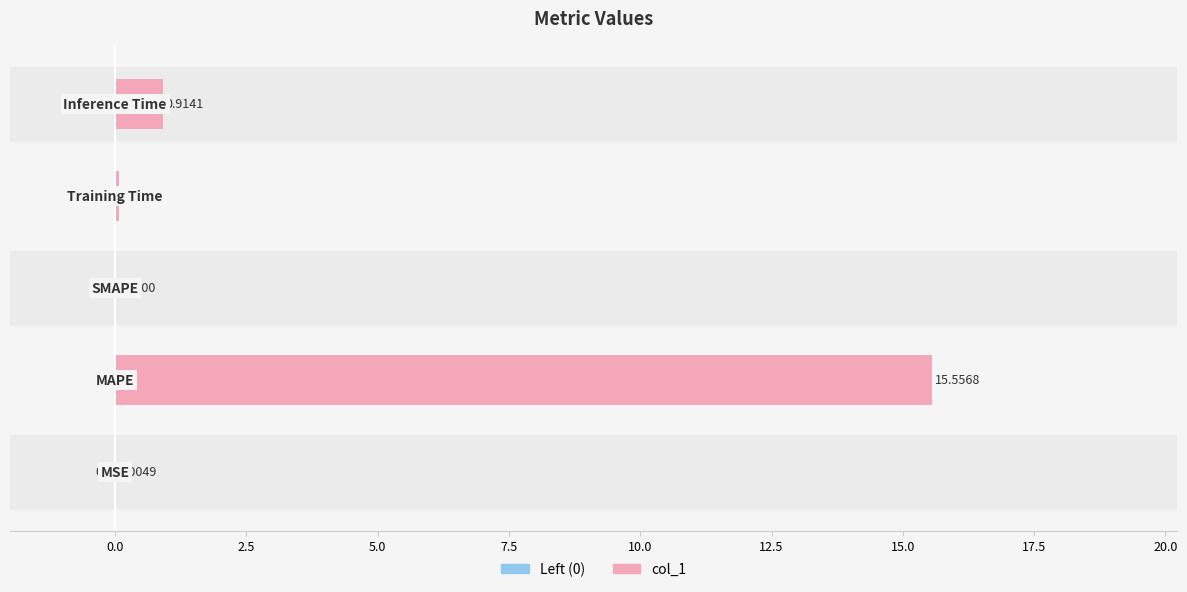

What is the sum of all values?

16.6